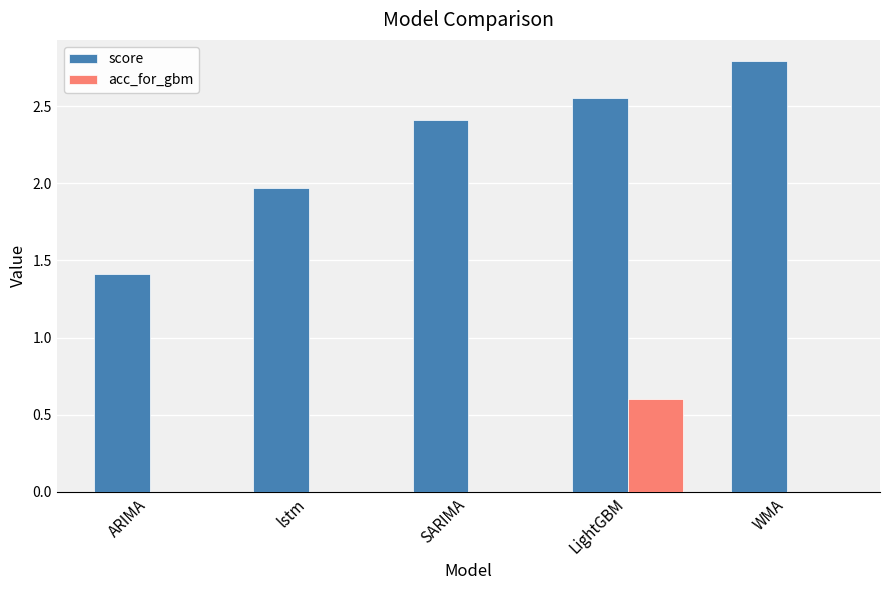

What are all the series names shown in the legend?

score, acc_for_gbm